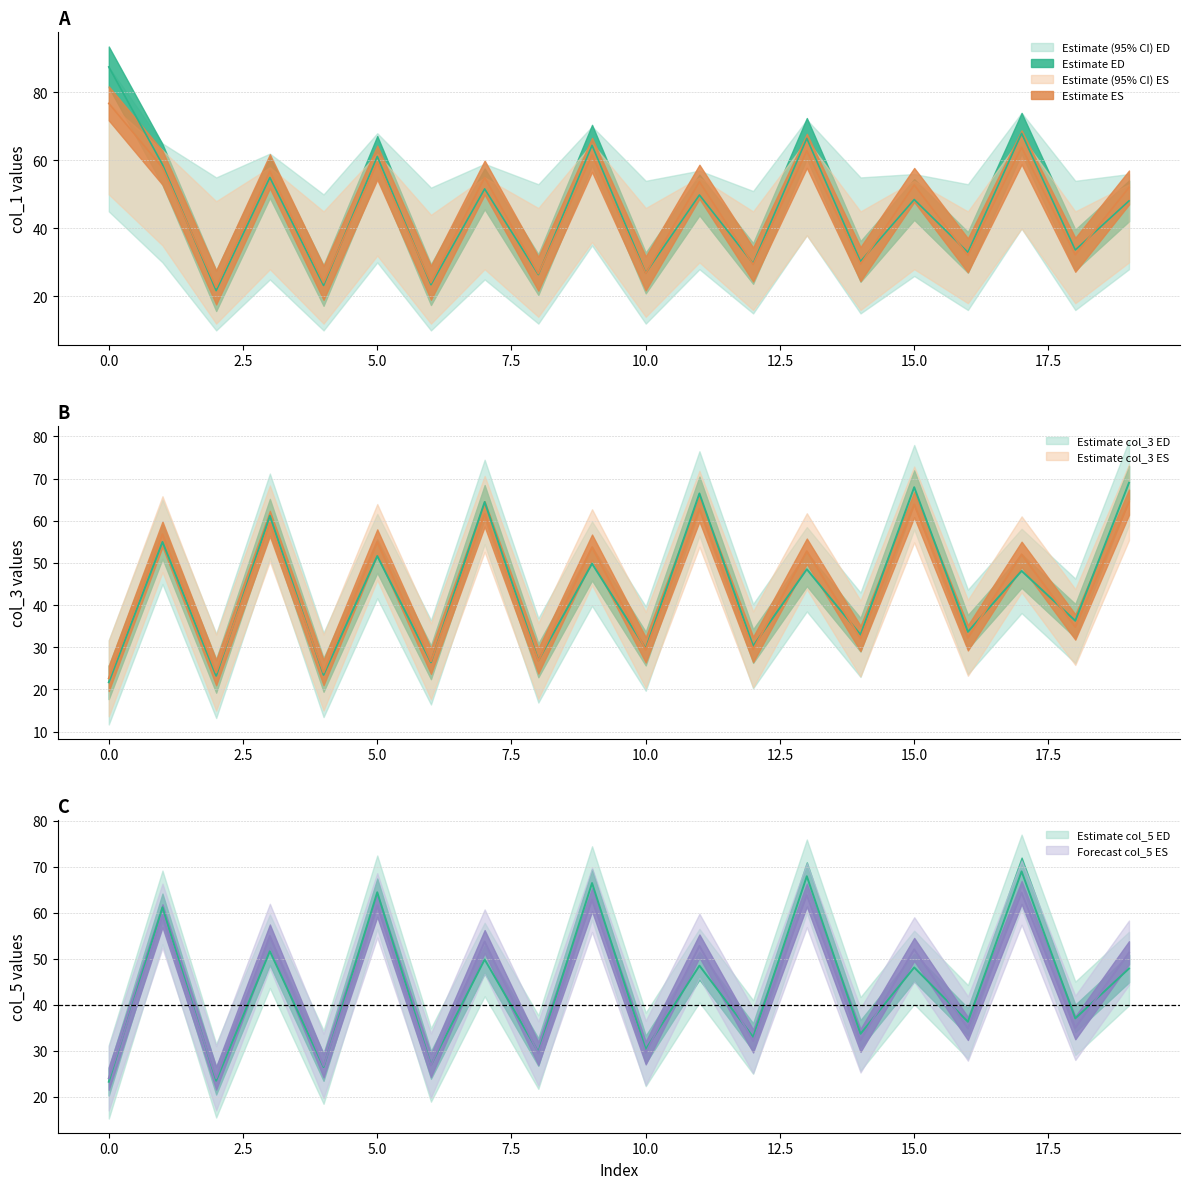

The col_5 row1 series shows 35.0 at 18. True or false?

True